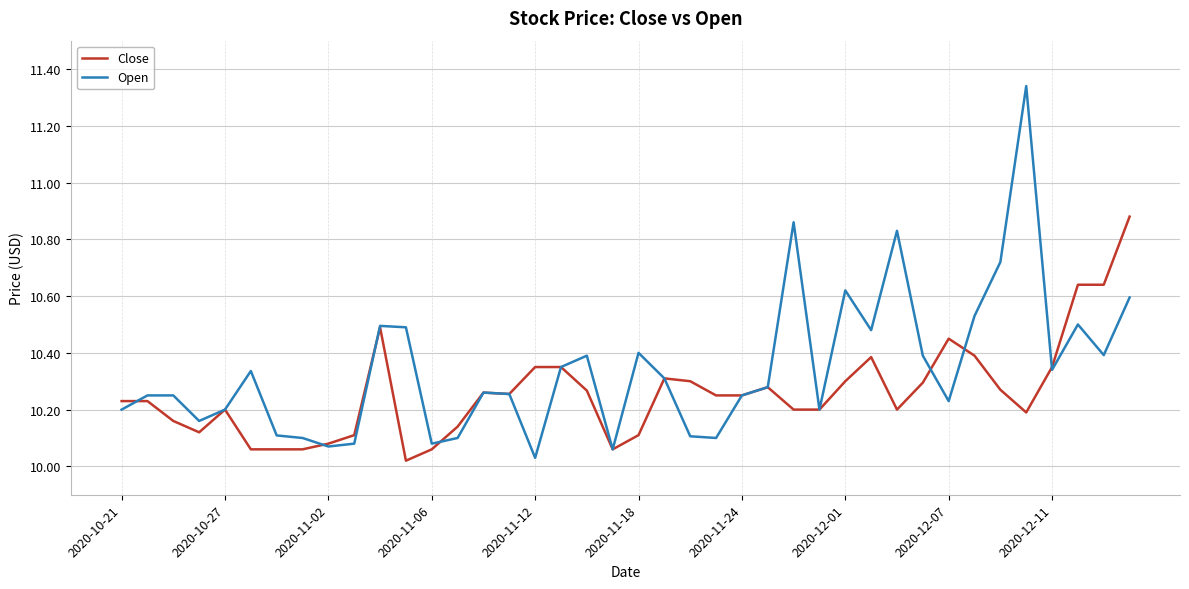

Rank the series by their maximum value, from highest to lowest.

Open, Close